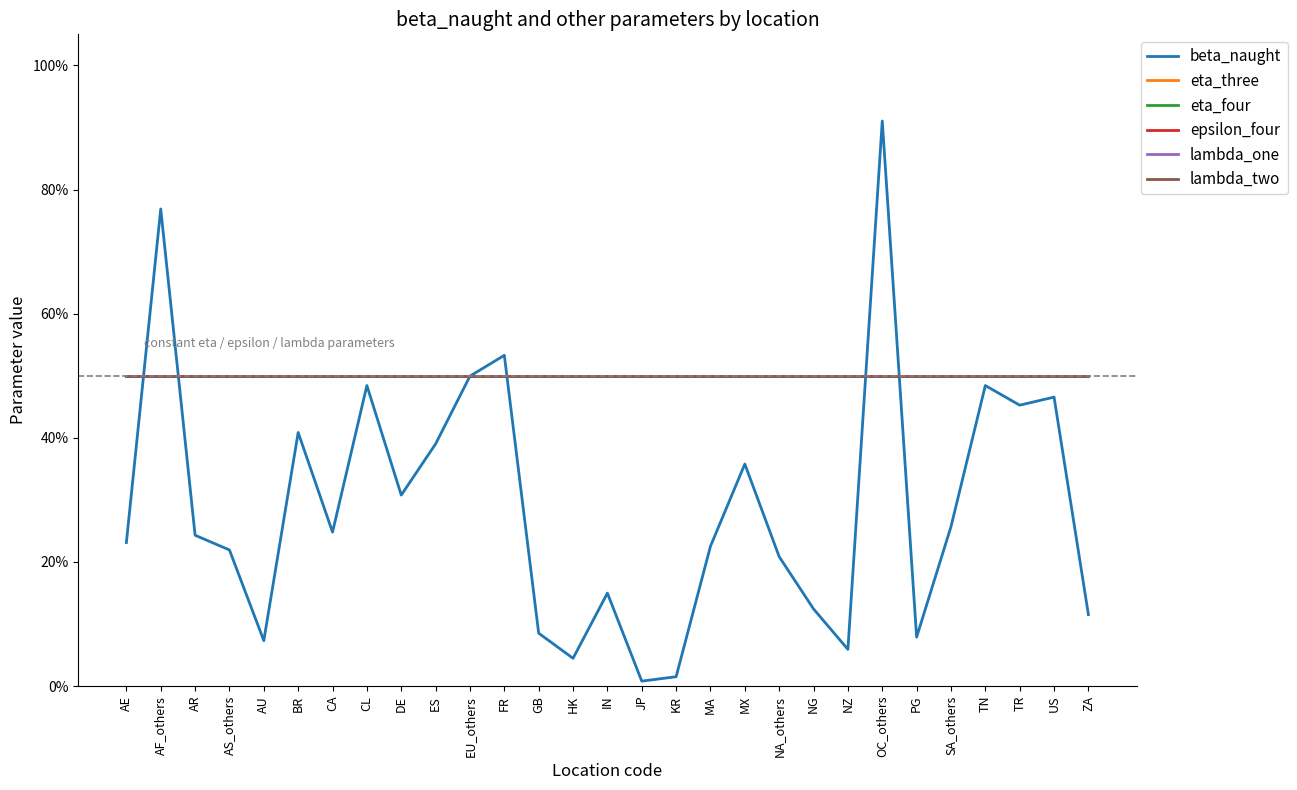

The lambda_two series shows 0.5 at OC_others. True or false?

True